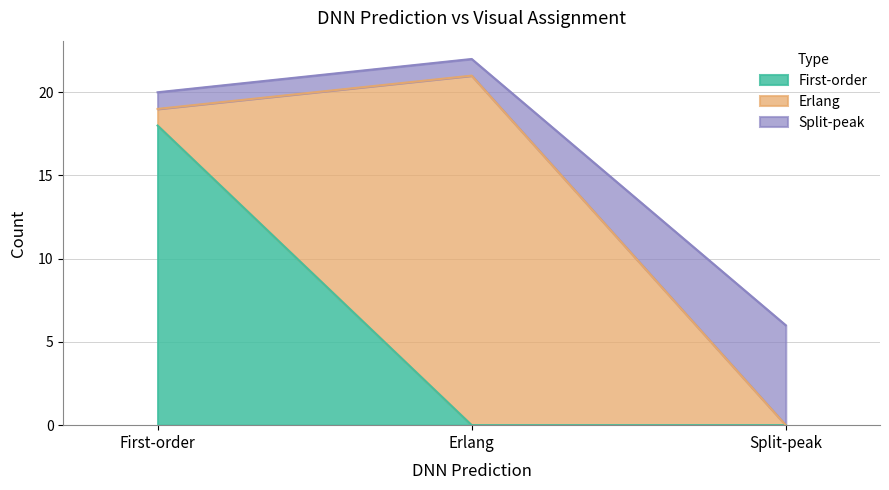

At which label does First-order reach its peak?

First-order